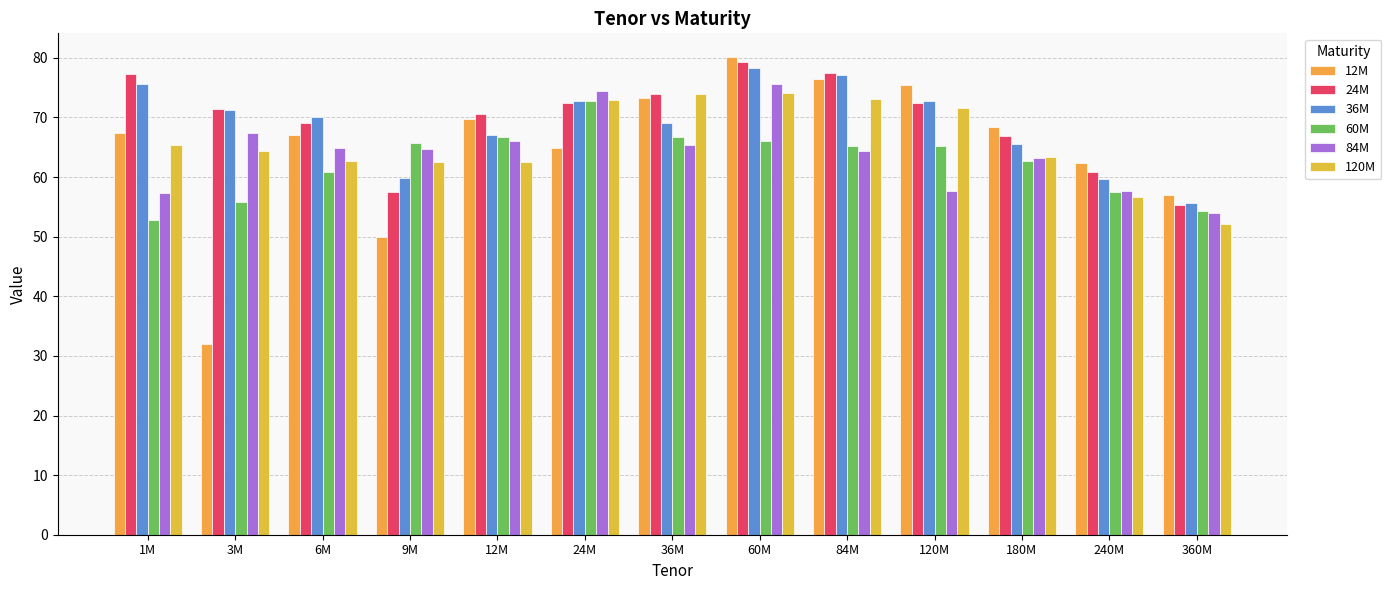

Rank the categories by 120M value from highest to lowest.

60M, 36M, 84M, 24M, 120M, 1M, 3M, 180M, 6M, 12M, 9M, 240M, 360M